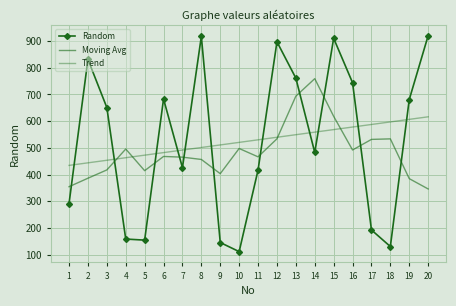

Reading right to left, what are all the values shown in this chart?

Random: 920.0	681.0	131.0	193.0	744.0	910.0	483.0	761.0	897.0	417.0	112.0	146.0	917.0	426.0	683.0	155.0	159.0	651.0	831.0	292.0
Moving Avg: 346.4	385.0	533.8	531.8	492.2	618.2	759.0	693.6	534.0	466.6	497.8	403.6	456.8	465.4	468.0	414.8	495.8	417.6	386.6	354.8
Trend: 616.3	606.8	597.2	587.6	578.1	568.5	558.9	549.4	539.8	530.2	520.7	511.1	501.5	492.0	482.4	472.8	463.3	453.7	444.1	434.6